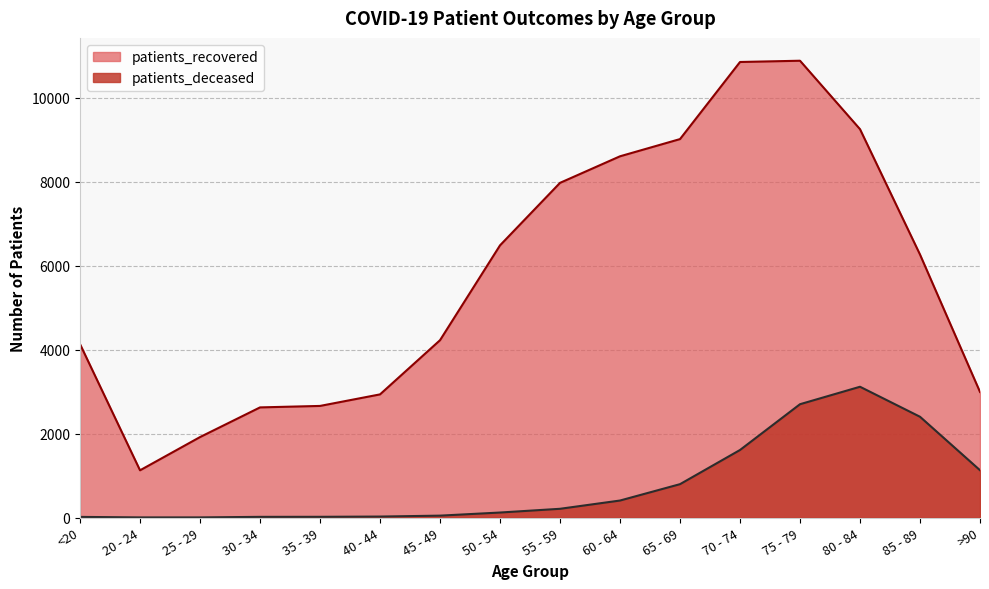

What is the label of the 4th point from the right?

75 - 79